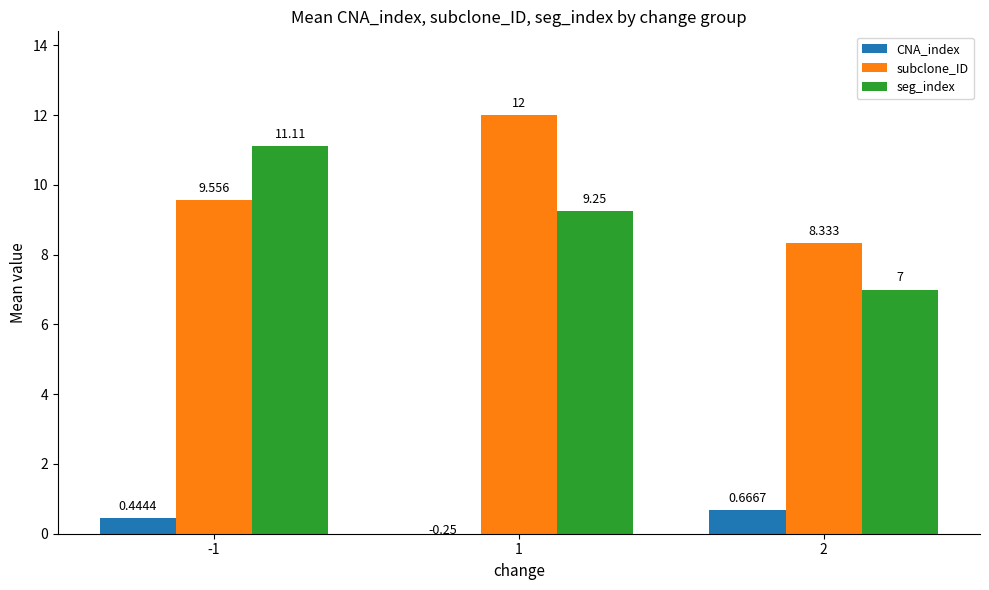

How many bars are there in each group?

3